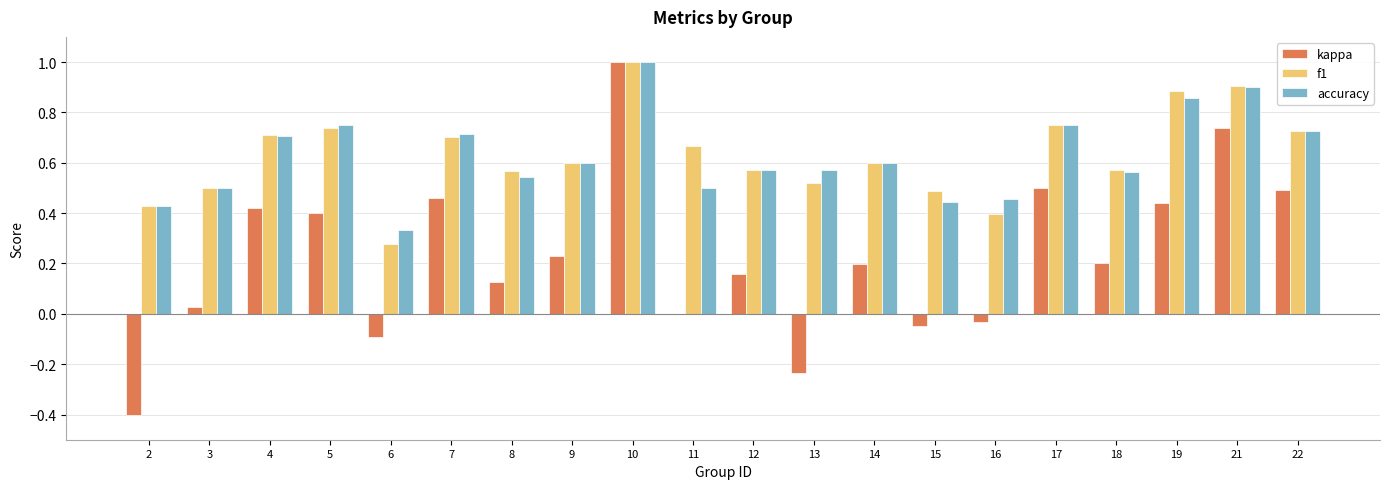

What are all the series names shown in the legend?

kappa, f1, accuracy